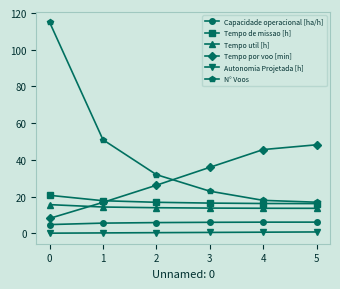

What is the spread (max minus min) of values at 2?

31.6